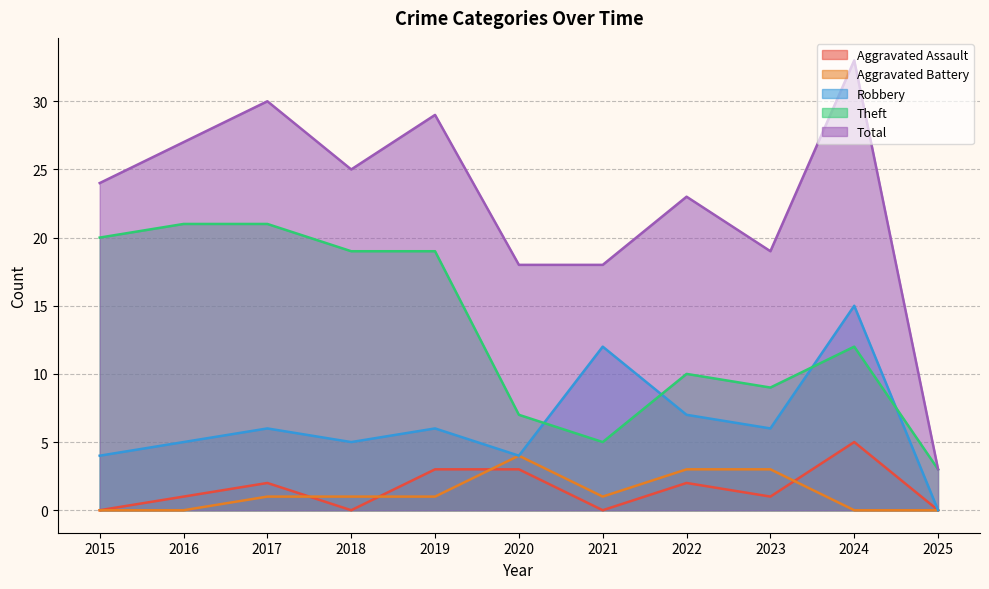

At 2018, list the series in order from largest to smallest.

Total, Theft, Robbery, Aggravated Battery, Aggravated Assault